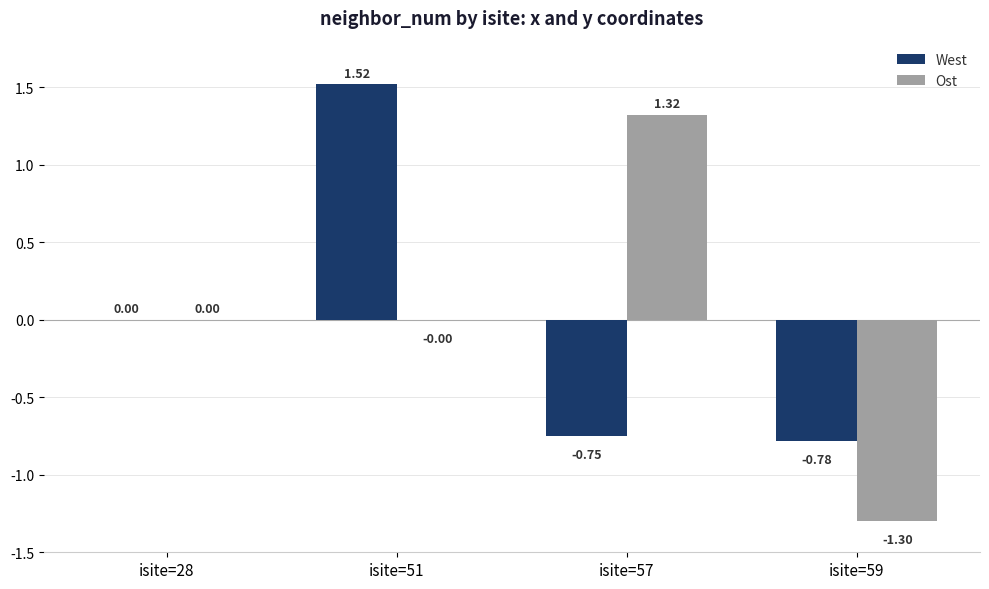

What are all the series names shown in the legend?

West, Ost